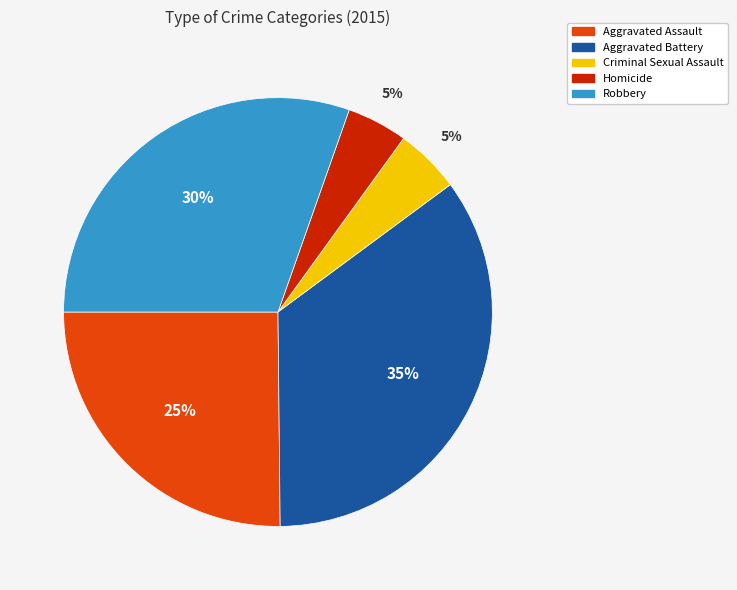

Count the number of slices in the pie.

5